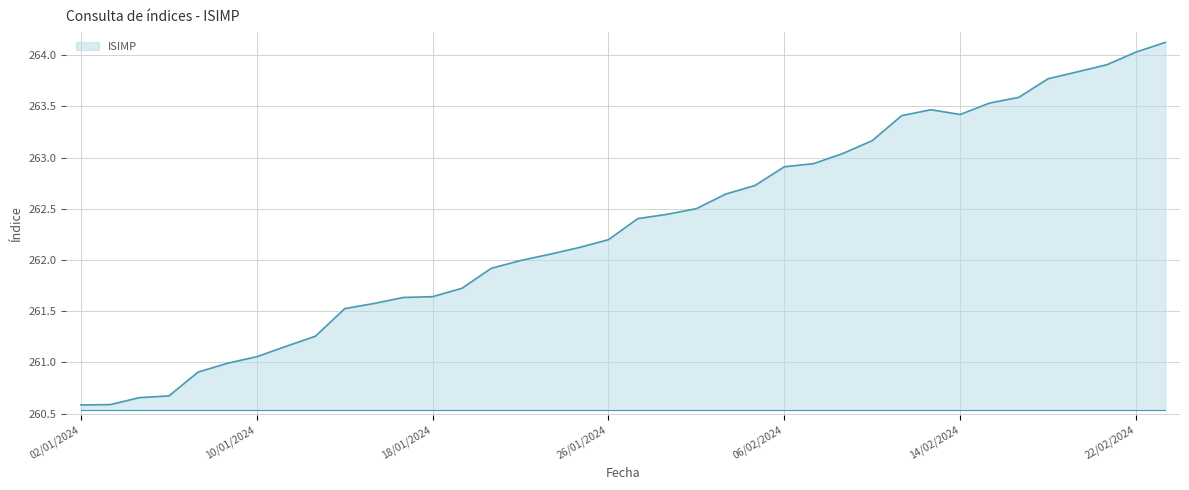

How many series are shown in this chart?

1